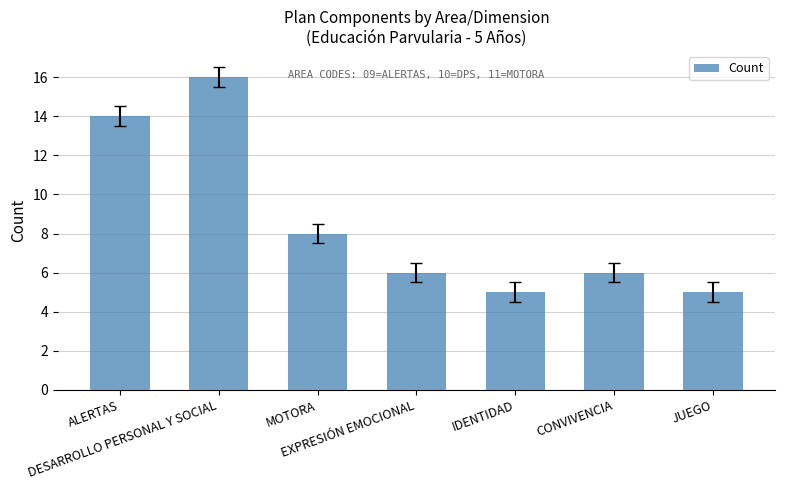

Which has a higher value, DESARROLLO PERSONAL Y SOCIAL or ALERTAS?

DESARROLLO PERSONAL Y SOCIAL